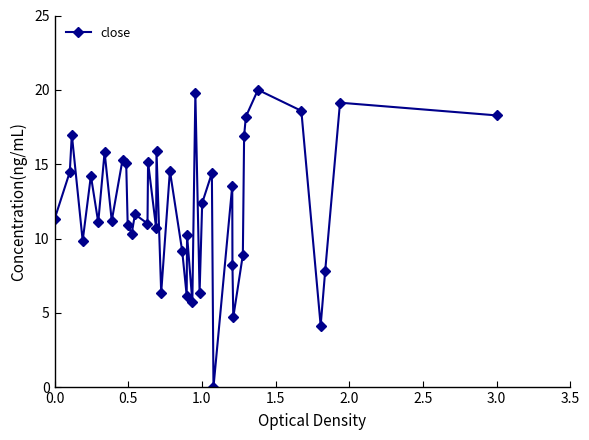

What is the value of the 23rd point from the left?

5.7